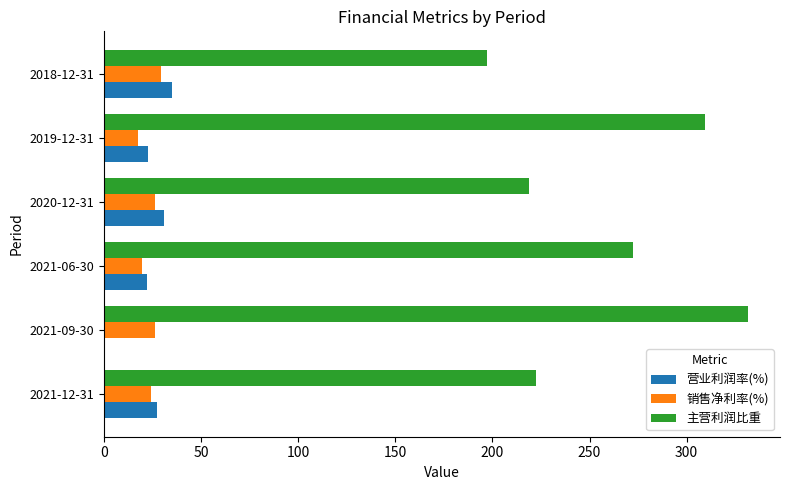

What is the sum of the 销售净利率(%) values at 2021-12-31 and 2018-12-31?

53.5